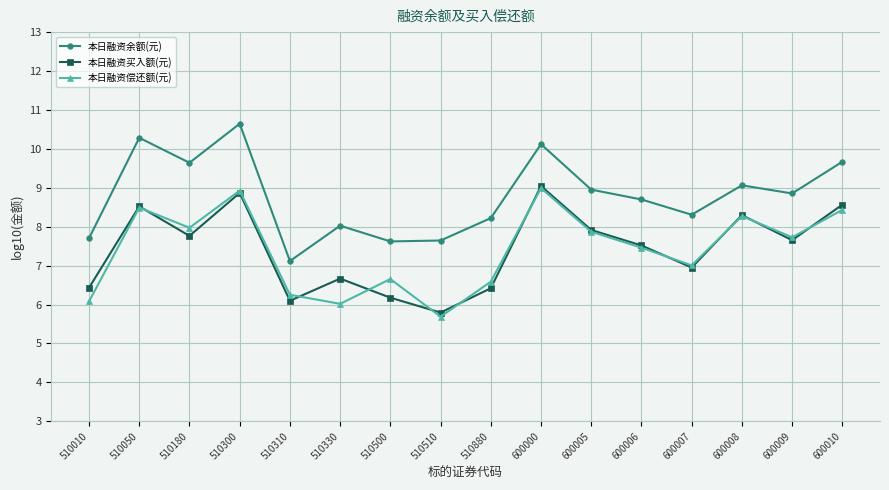

Which category has the lowest value across all series?

510510